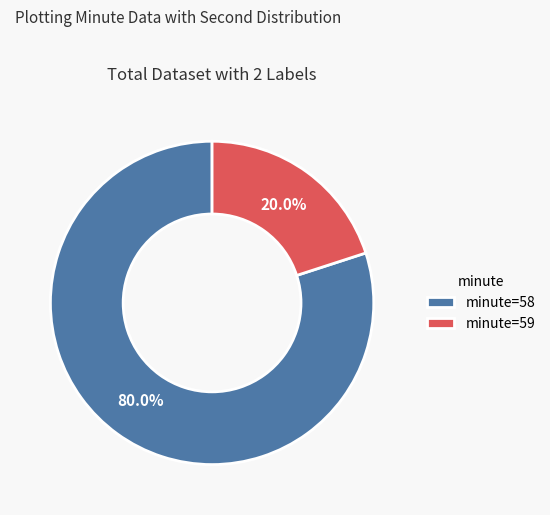

Which slice is the smallest?

minute=59